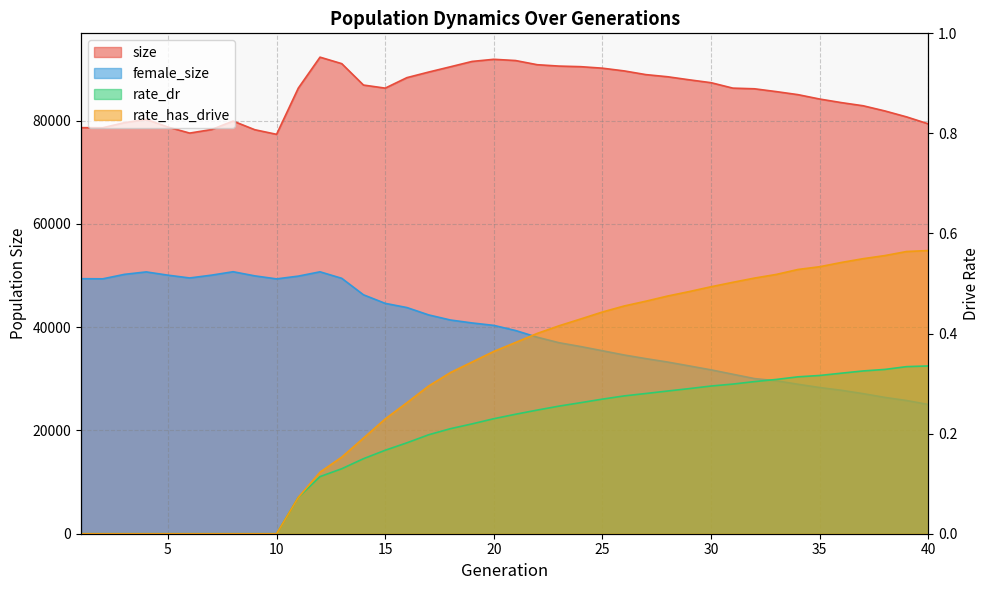

How many data points does each series have?

40